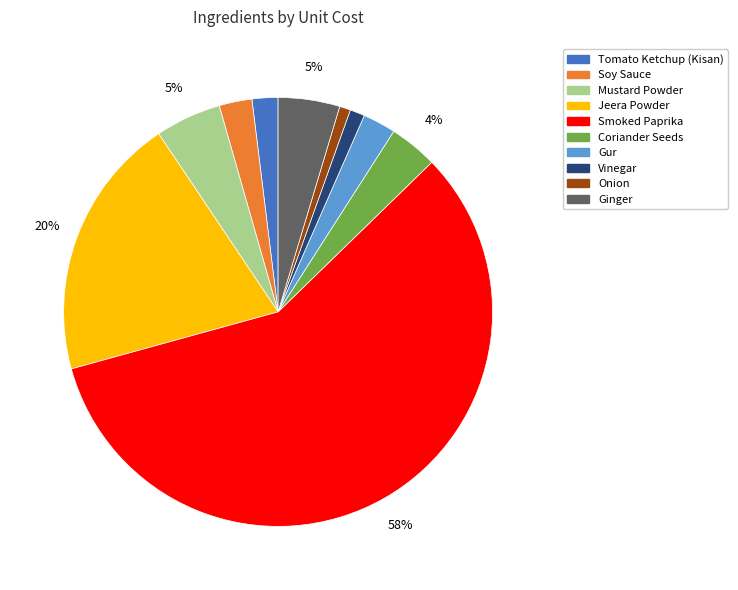

Combined, do Coriander Seeds and Smoked Paprika account for over 50%?

Yes